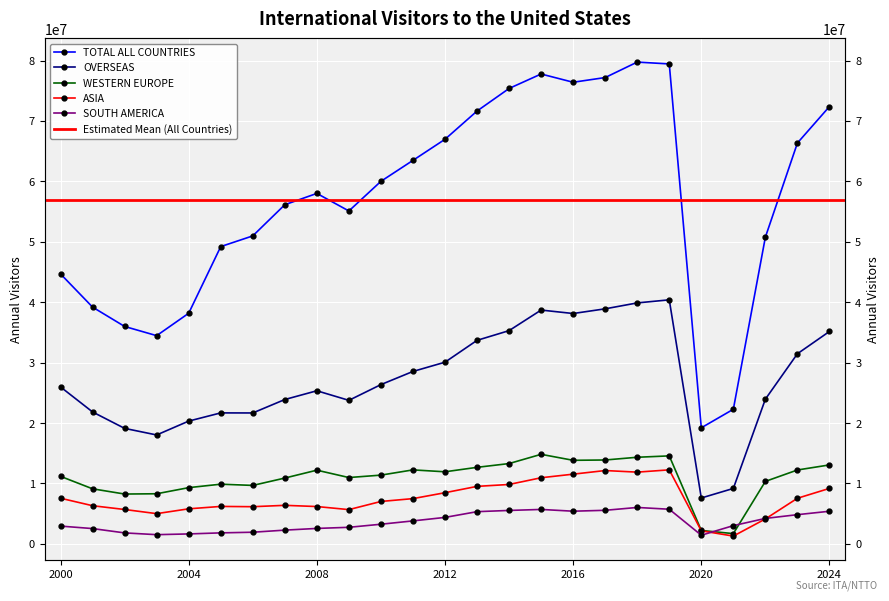

How many series are shown in this chart?

5